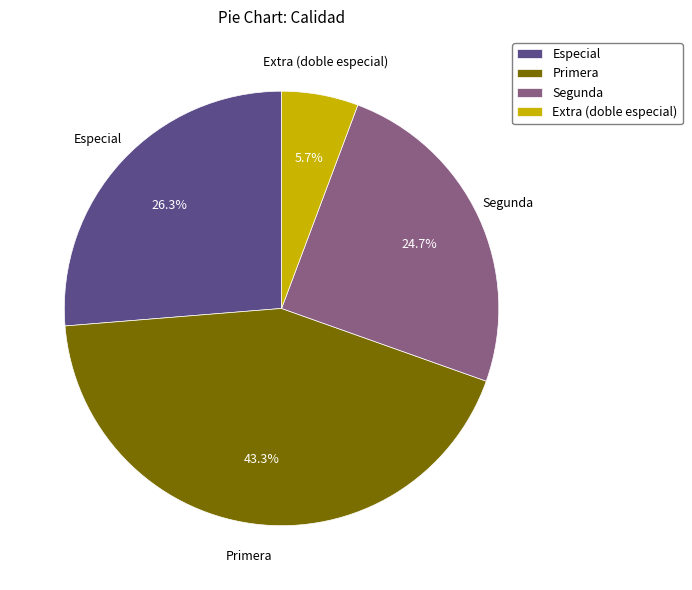

What is the total percentage of Primera and Especial?

69.6%